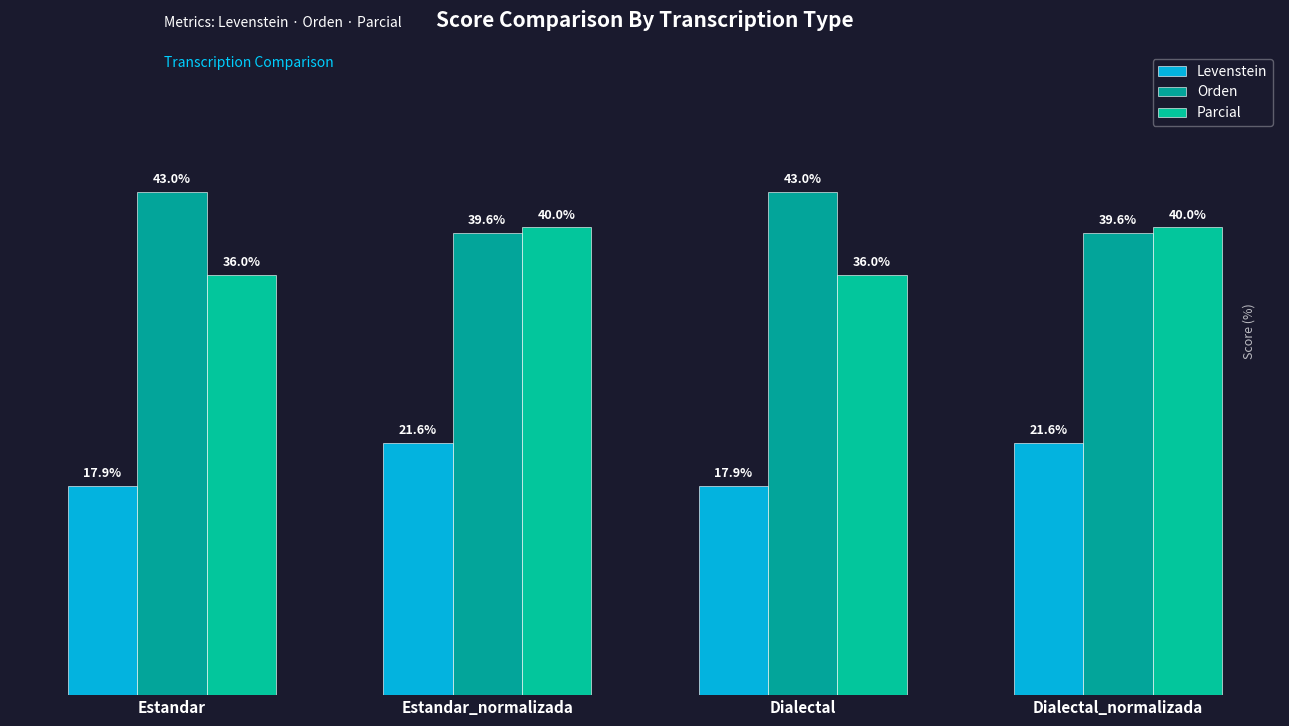

Does the chart contain stacked bars?

No